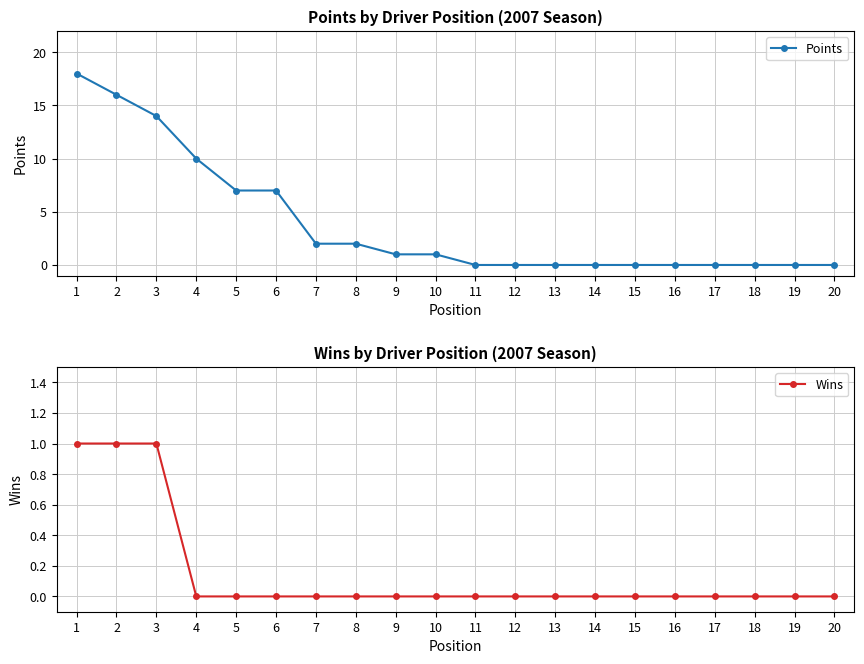

Does the chart display data point markers on the line(s)?

Yes